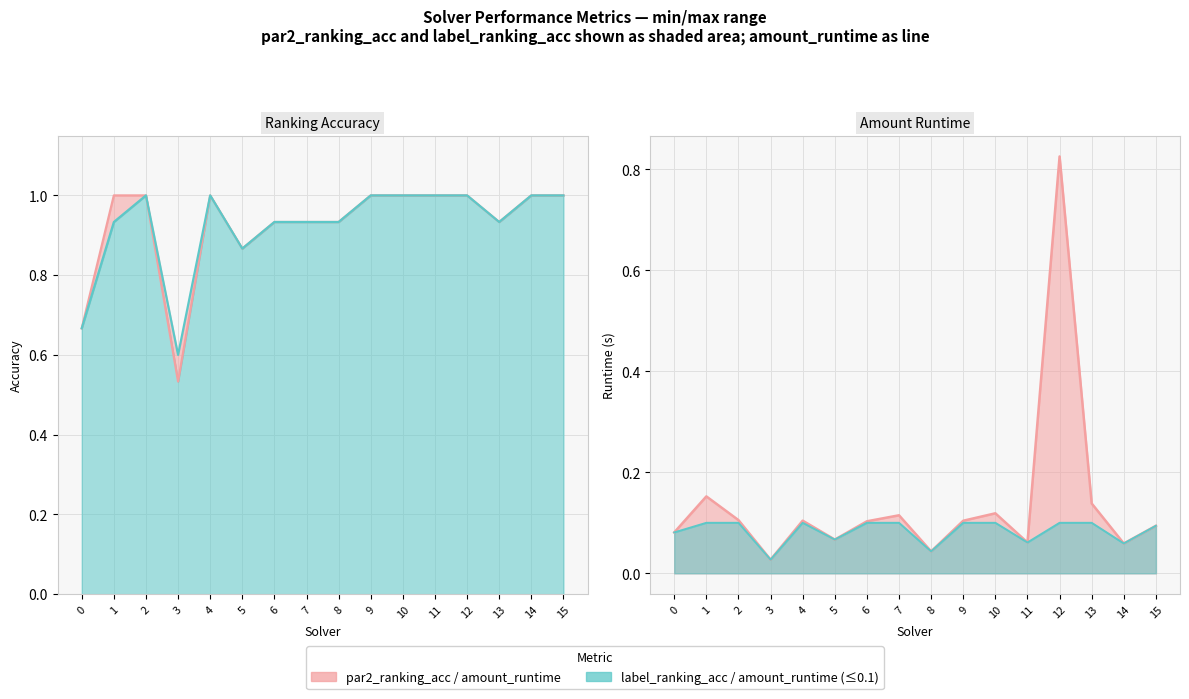

What is the sum of all amount_runtime values?

2.2